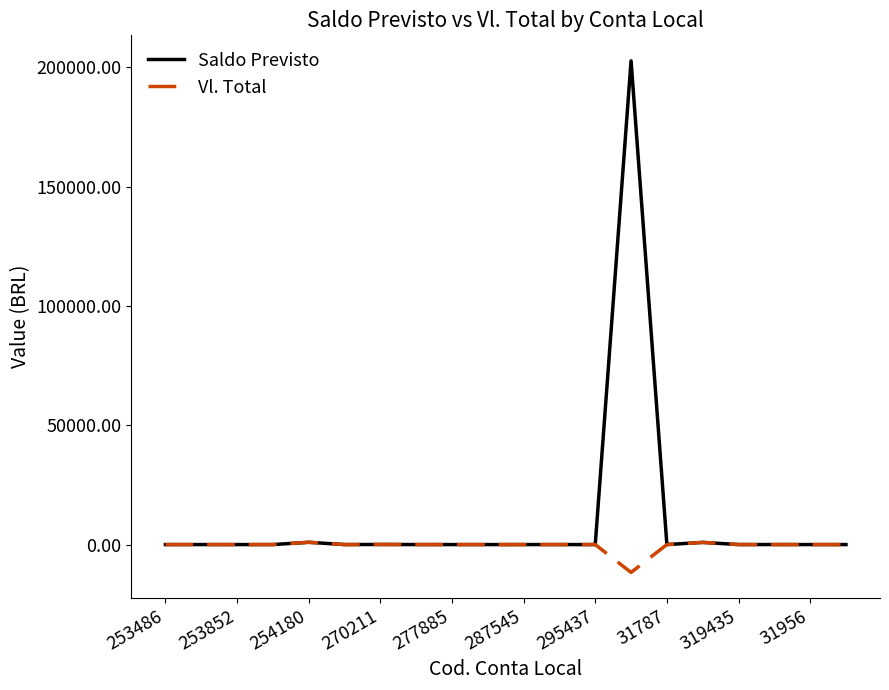

What is the difference between the maximum and minimum values in the Saldo Previsto series?

202727.8